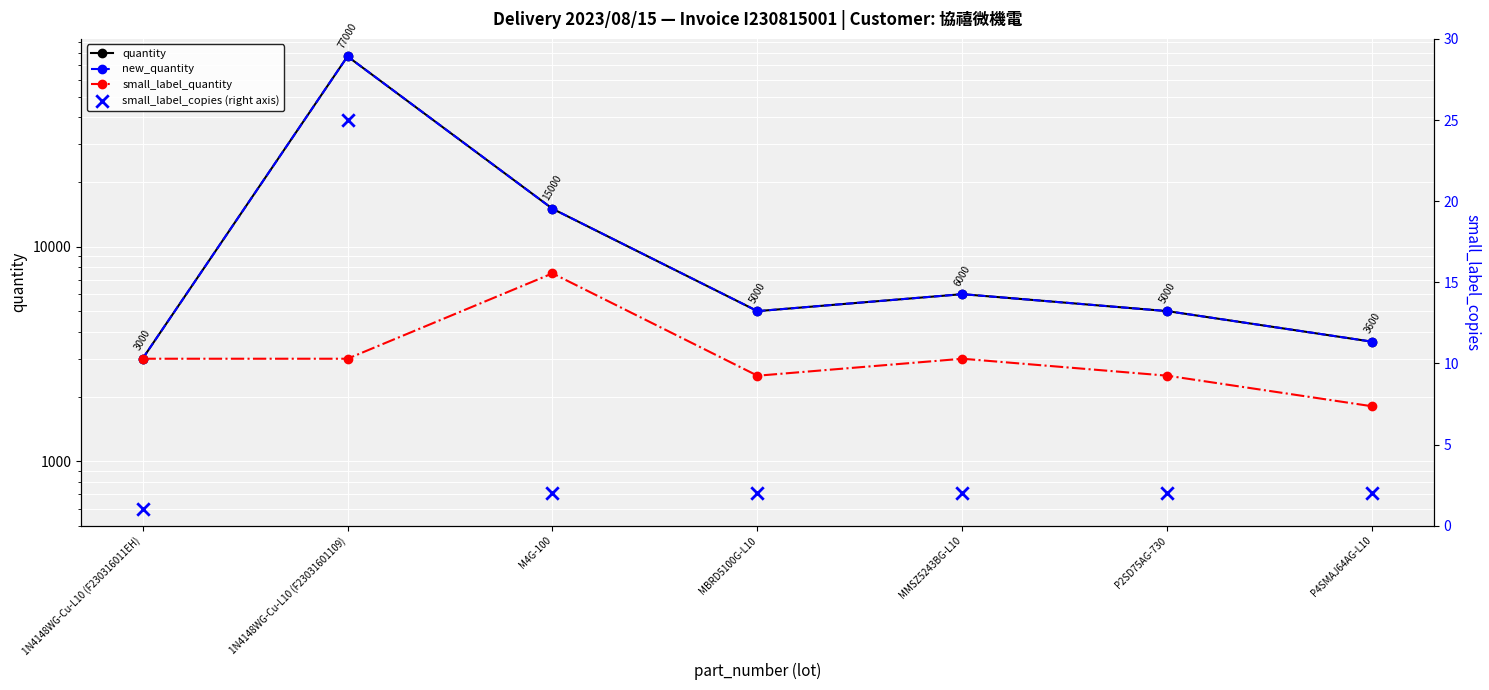

Which series has the largest total across all categories?

quantity